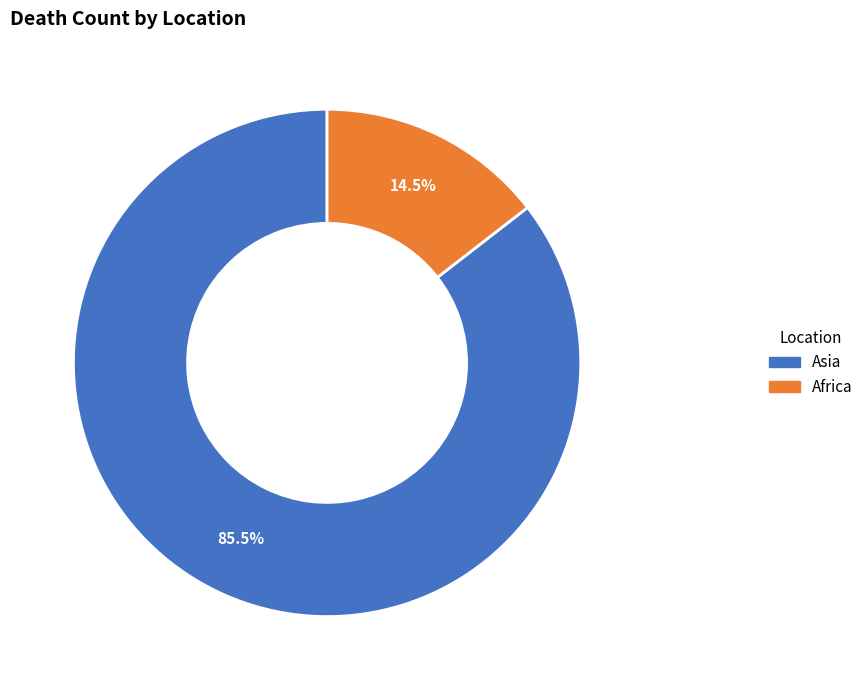

To the nearest percent, what is the difference between the Africa and Asia slice percentages?

71%